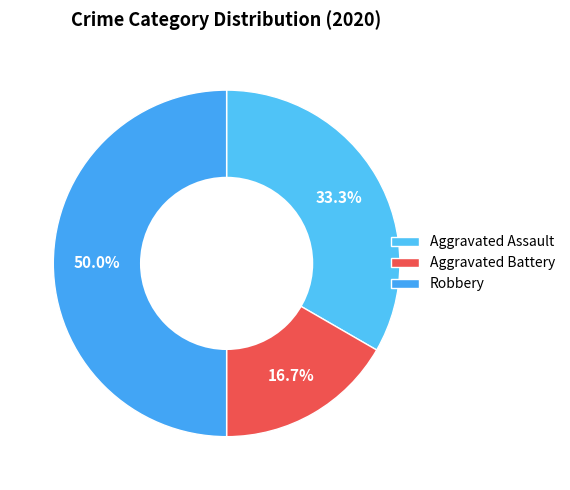

Is there any slice that represents more than half of the pie?

No